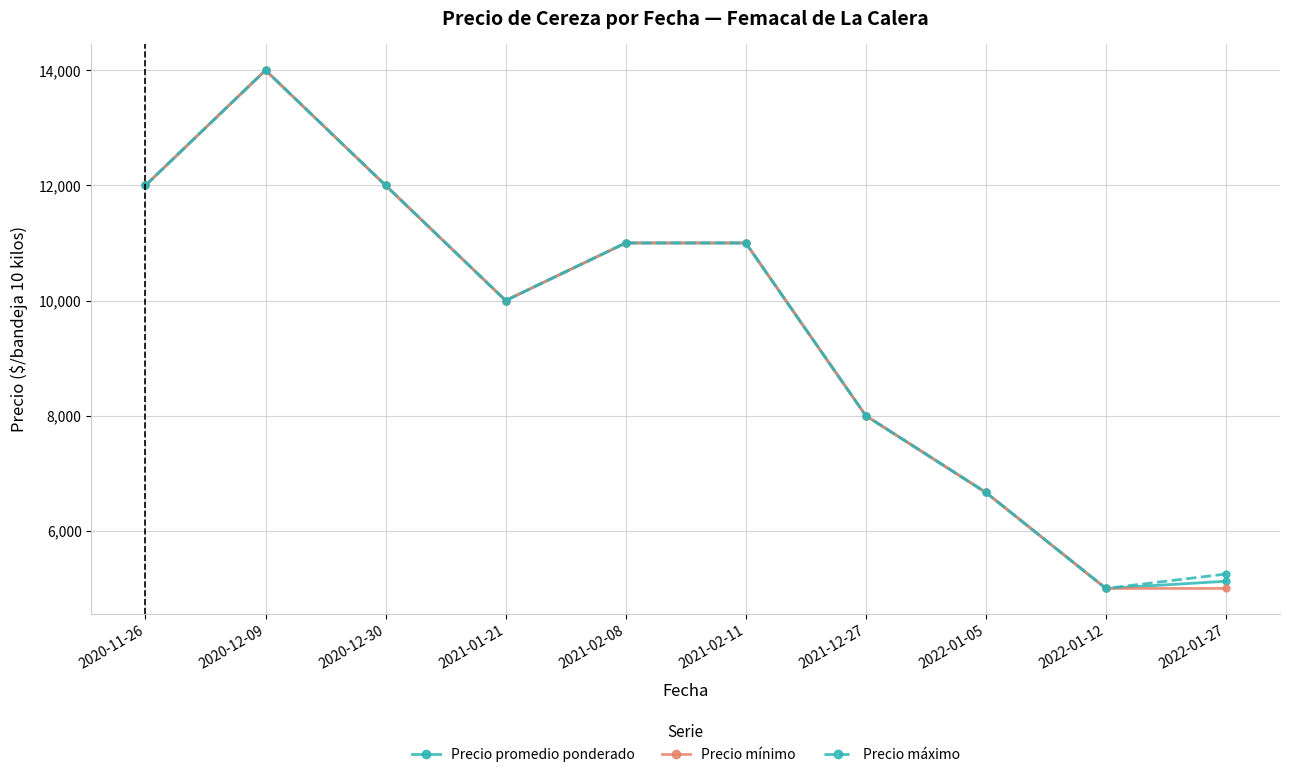

Count the number of data series in this chart.

3